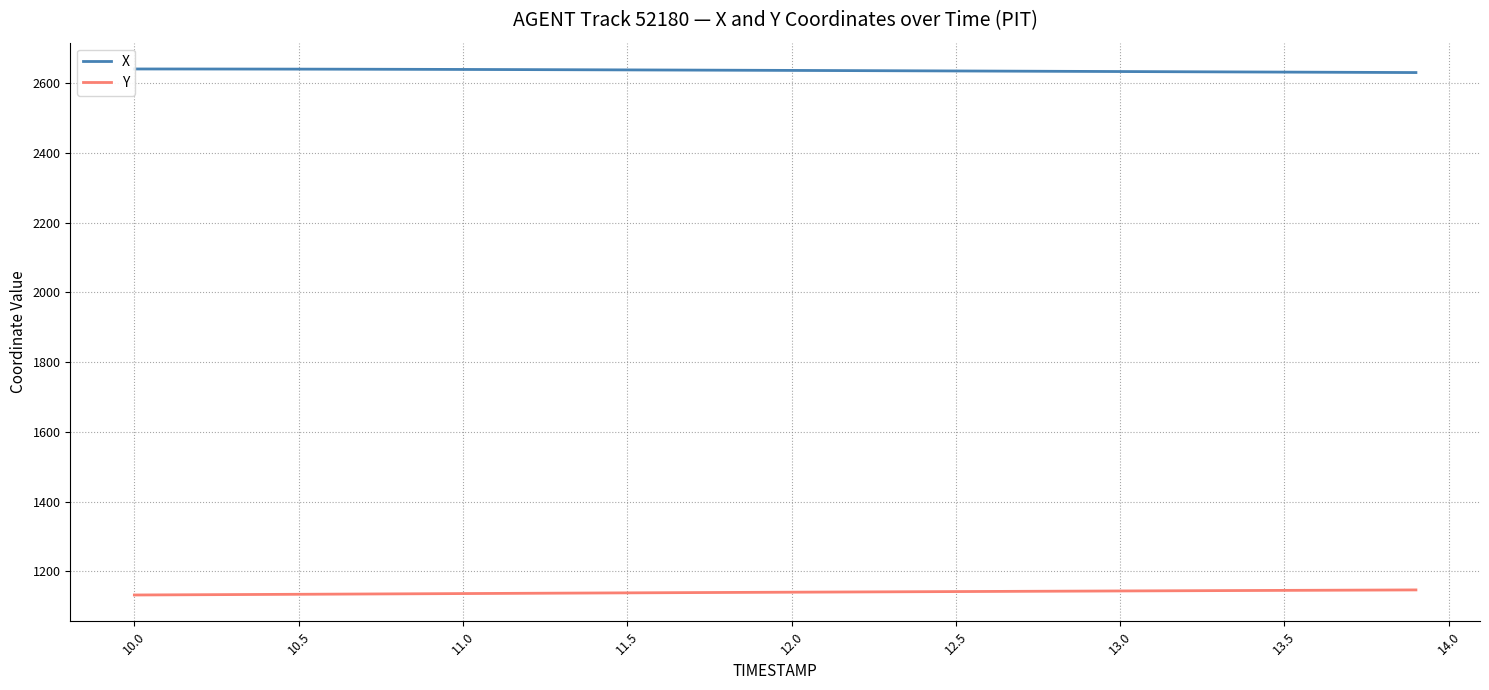

What is the highest value of the Y series?

1147.2